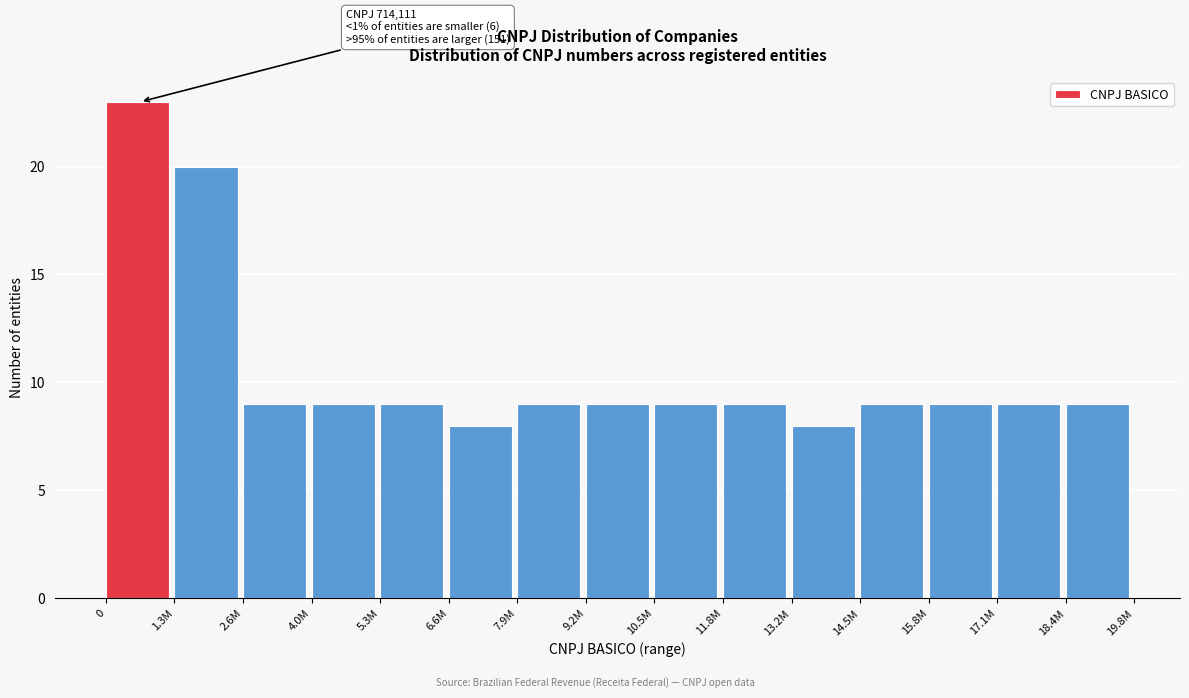

Reading left to right, transcribe all the data shown in this chart.

0=23	1.3M=20	2.6M=9	4.0M=9	5.3M=9	6.6M=8	7.9M=9	9.2M=9	10.5M=9	11.8M=9	13.2M=8	14.5M=9	15.8M=9	17.1M=9	18.4M=9